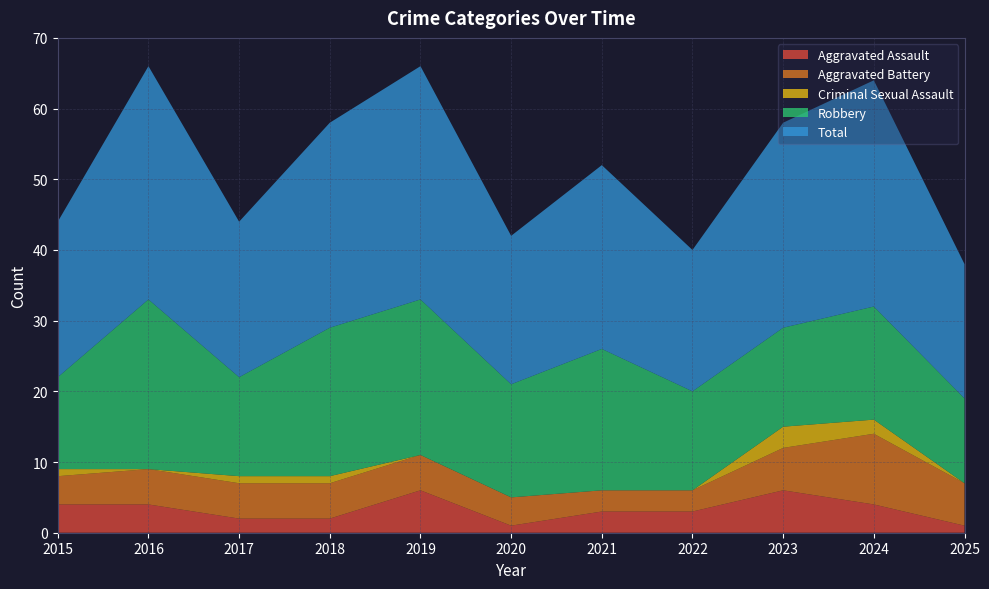

Reading left to right, transcribe all the data shown in this chart.

Aggravated Assault: 2015=4	2016=4	2017=2	2018=2	2019=6	2020=1	2021=3	2022=3	2023=6	2024=4	2025=1
Aggravated Battery: 2015=4	2016=5	2017=5	2018=5	2019=5	2020=4	2021=3	2022=3	2023=6	2024=10	2025=6
Criminal Sexual Assault: 2015=1	2016=0	2017=1	2018=1	2019=0	2020=0	2021=0	2022=0	2023=3	2024=2	2025=0
Robbery: 2015=13	2016=24	2017=14	2018=21	2019=22	2020=16	2021=20	2022=14	2023=14	2024=16	2025=12
Total: 2015=22	2016=33	2017=22	2018=29	2019=33	2020=21	2021=26	2022=20	2023=29	2024=32	2025=19